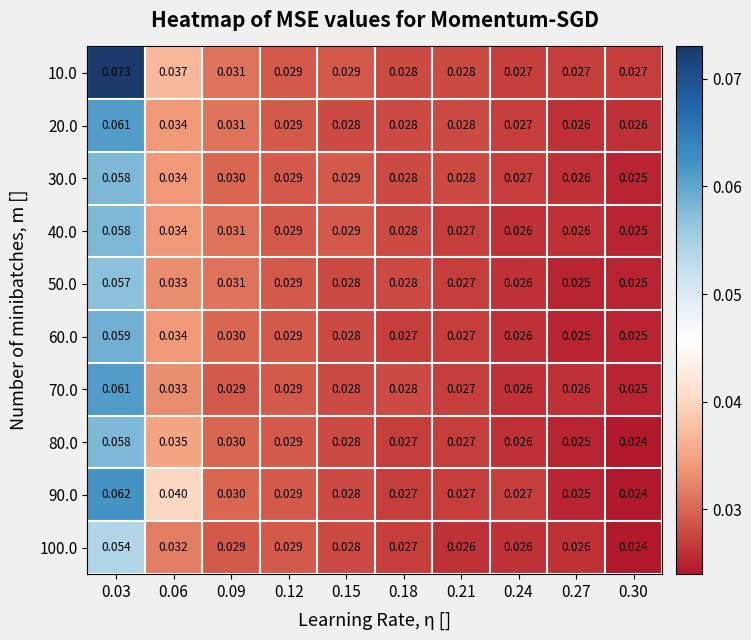

How many categories are shown in the chart?

10